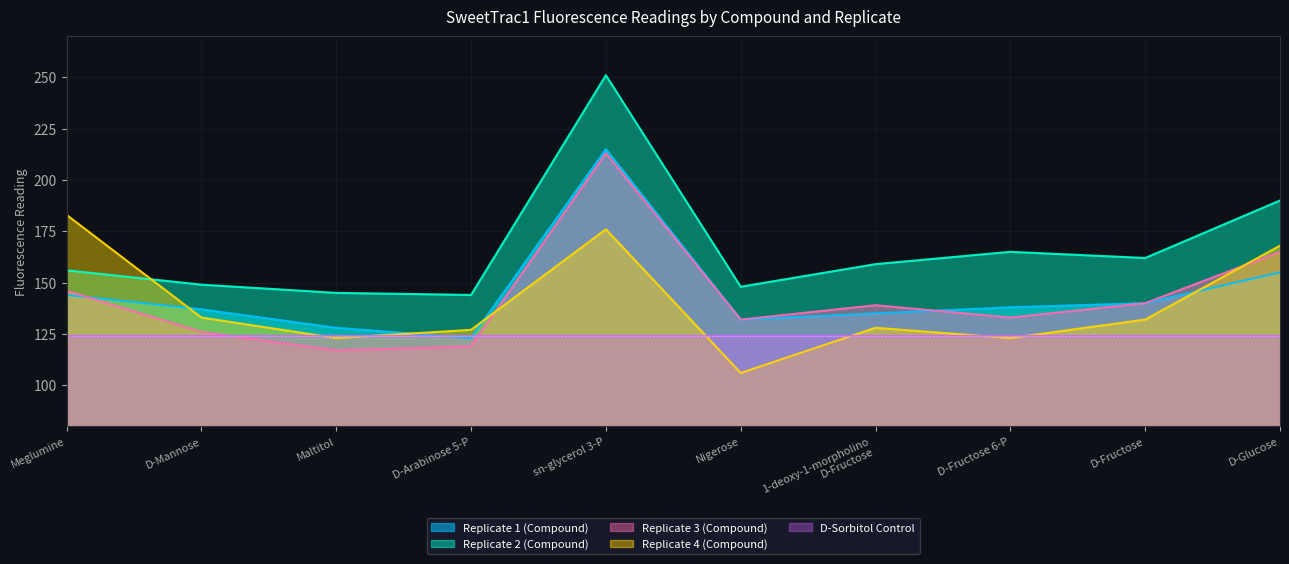

True or false: Replicate 3 (Compound) has a value of 140 at D-Fructose.

True